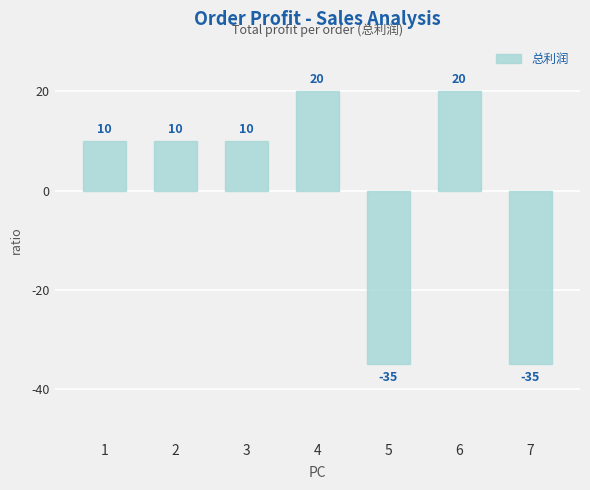

Are the bars horizontal?

No